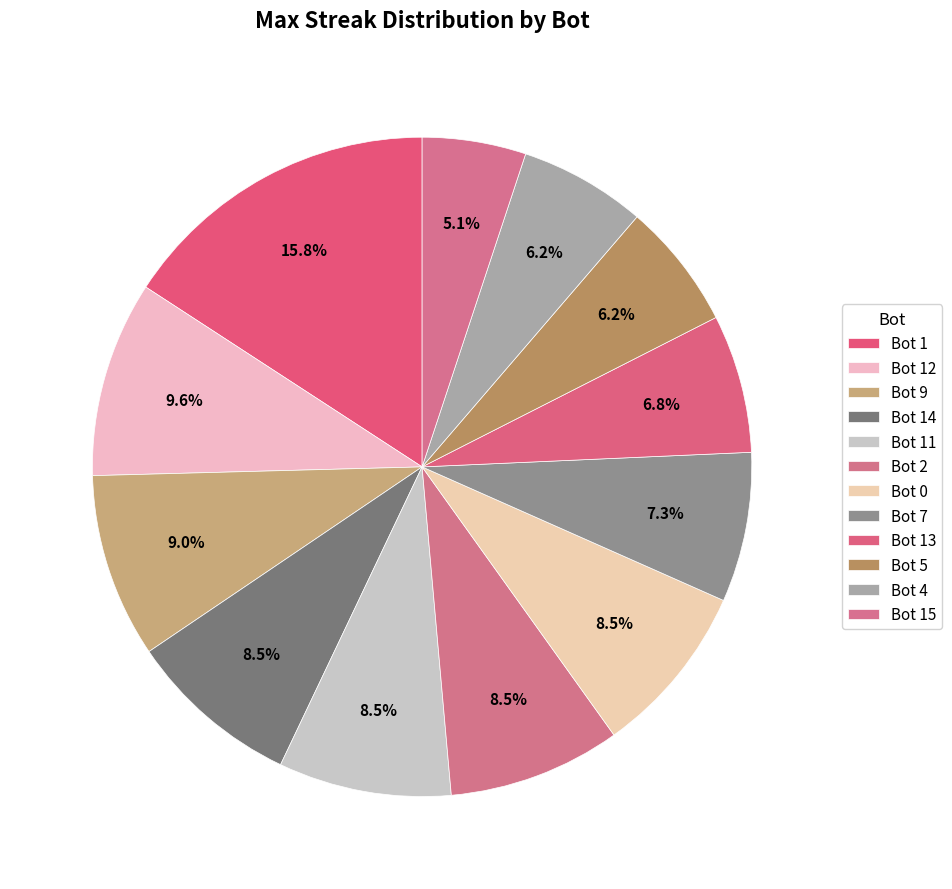

Count the number of slices in the pie.

12